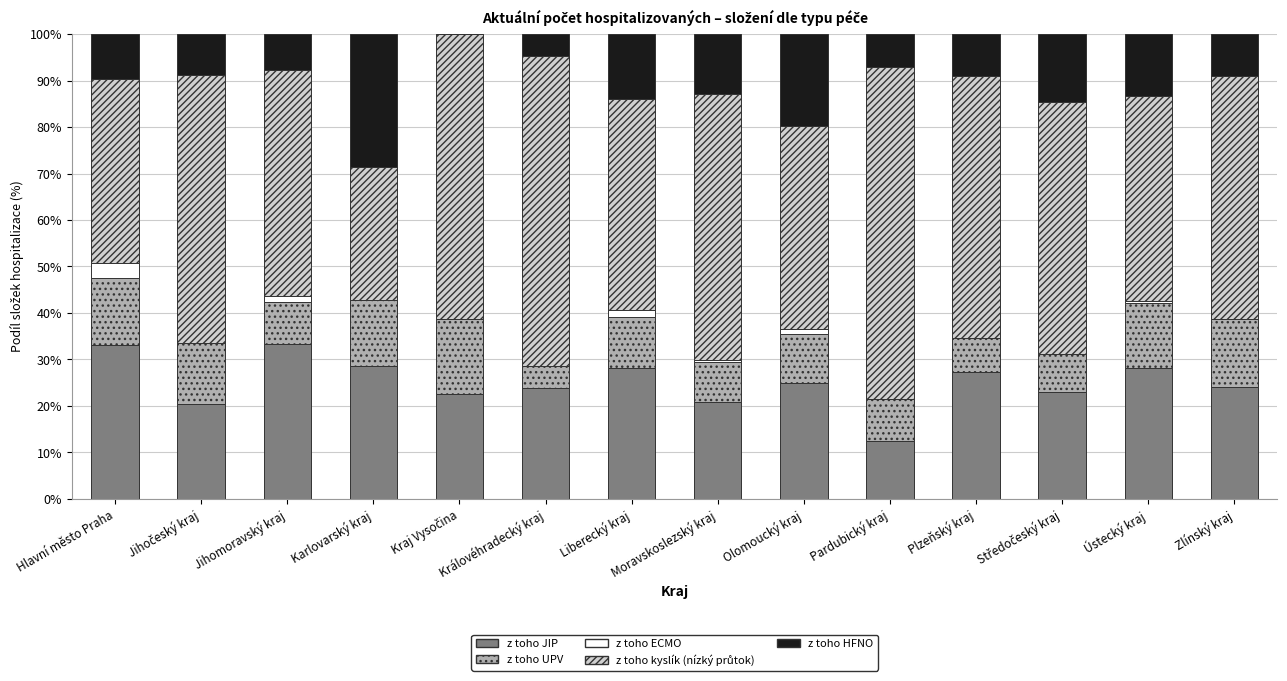

The z toho JIP series shows 33.2 at Hlavní město Praha. True or false?

True